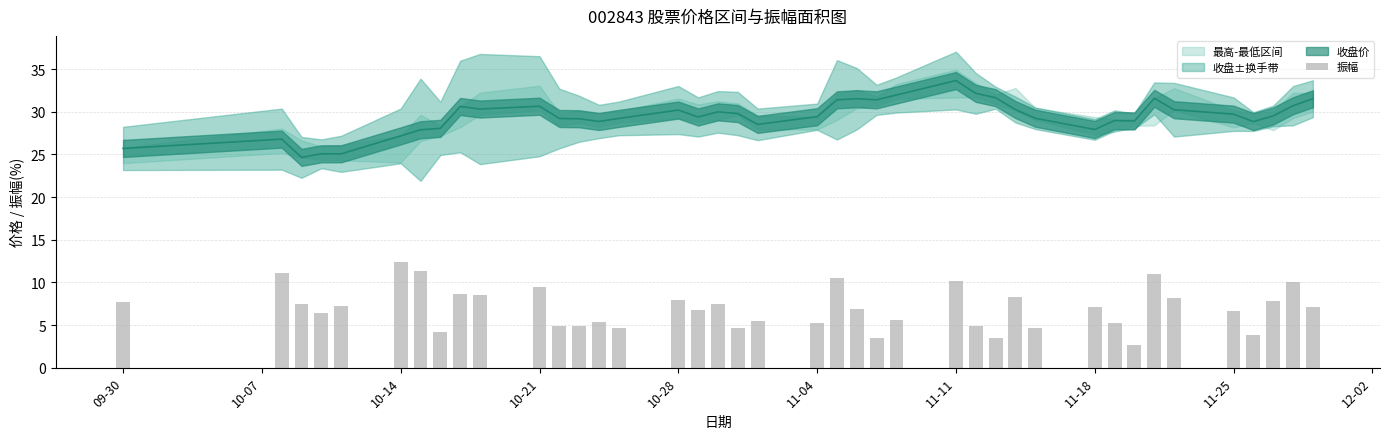

What is the smallest value displayed?

2.7